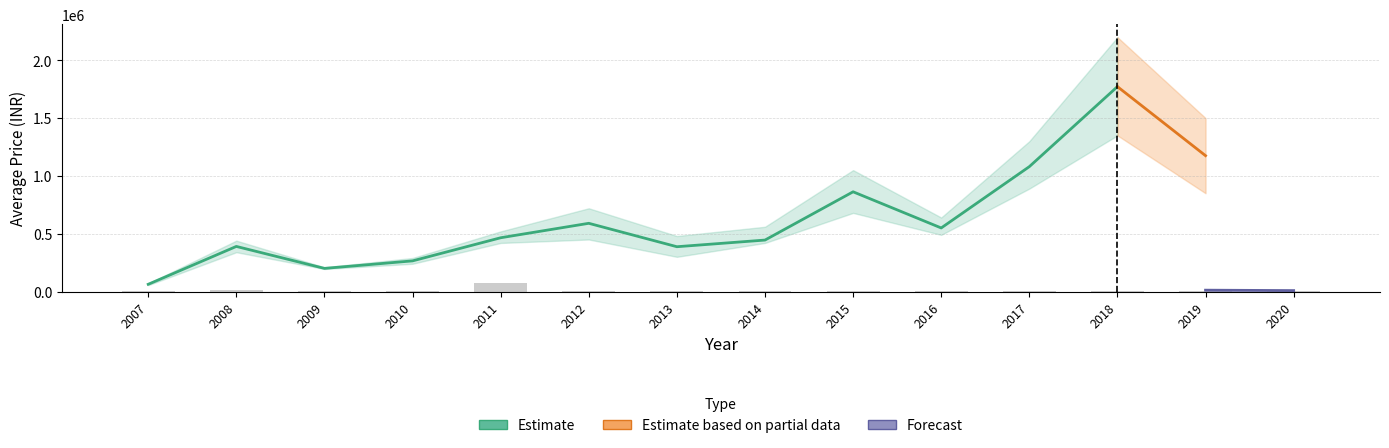

What is the spread (max minus min) of values at 2017?

1280000